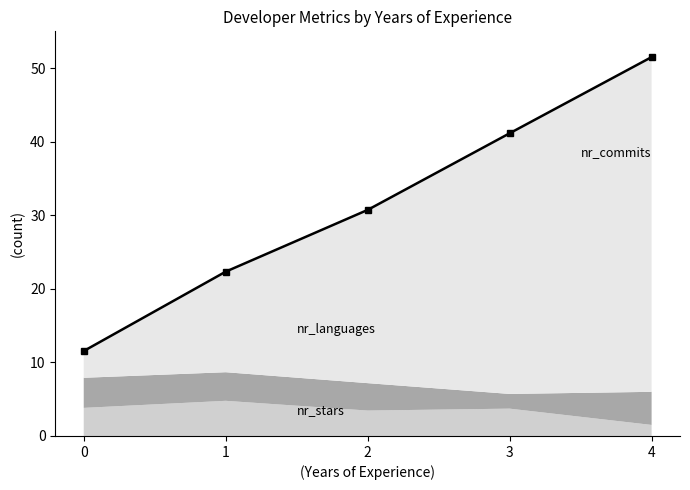

What is the maximum value shown in the chart?

51.5